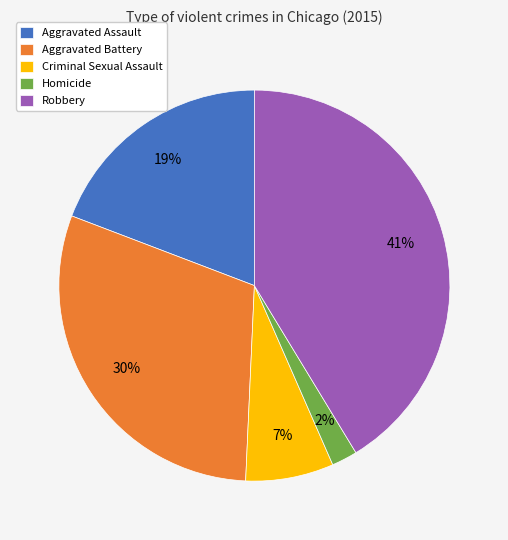

Count the number of slices in the pie.

5